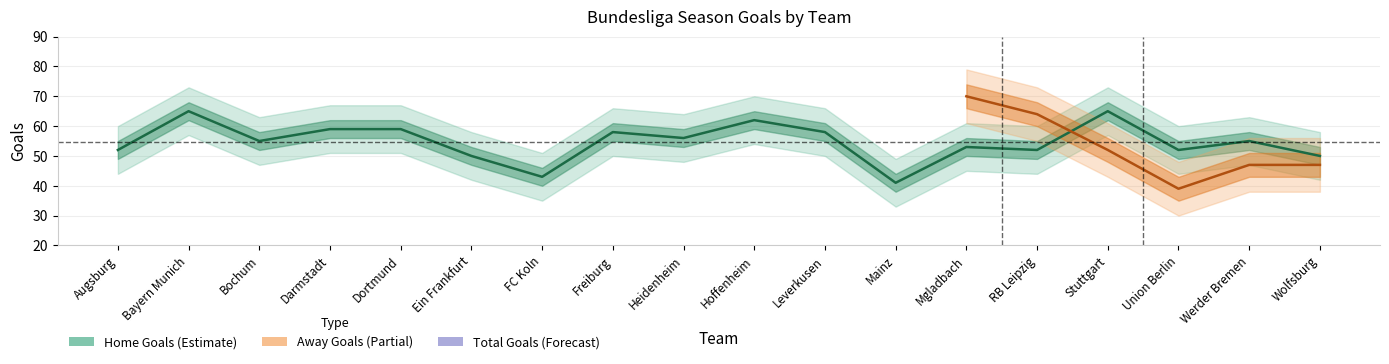

True or false: home_goals and total_goals cross at least once.

False